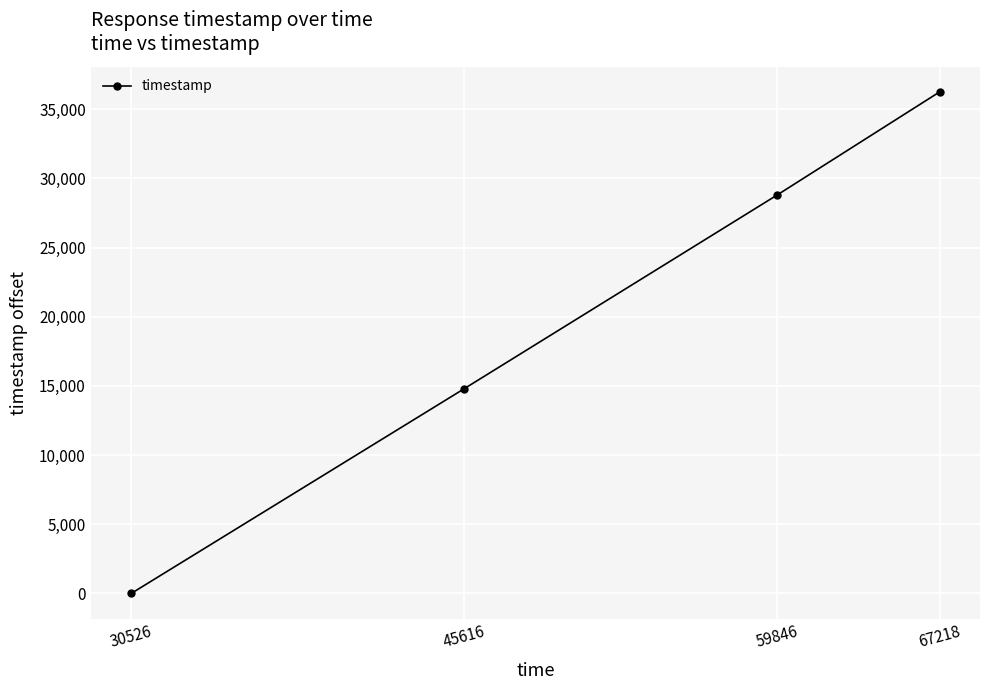

The chart shows a value of 36248 at 67218. True or false?

True